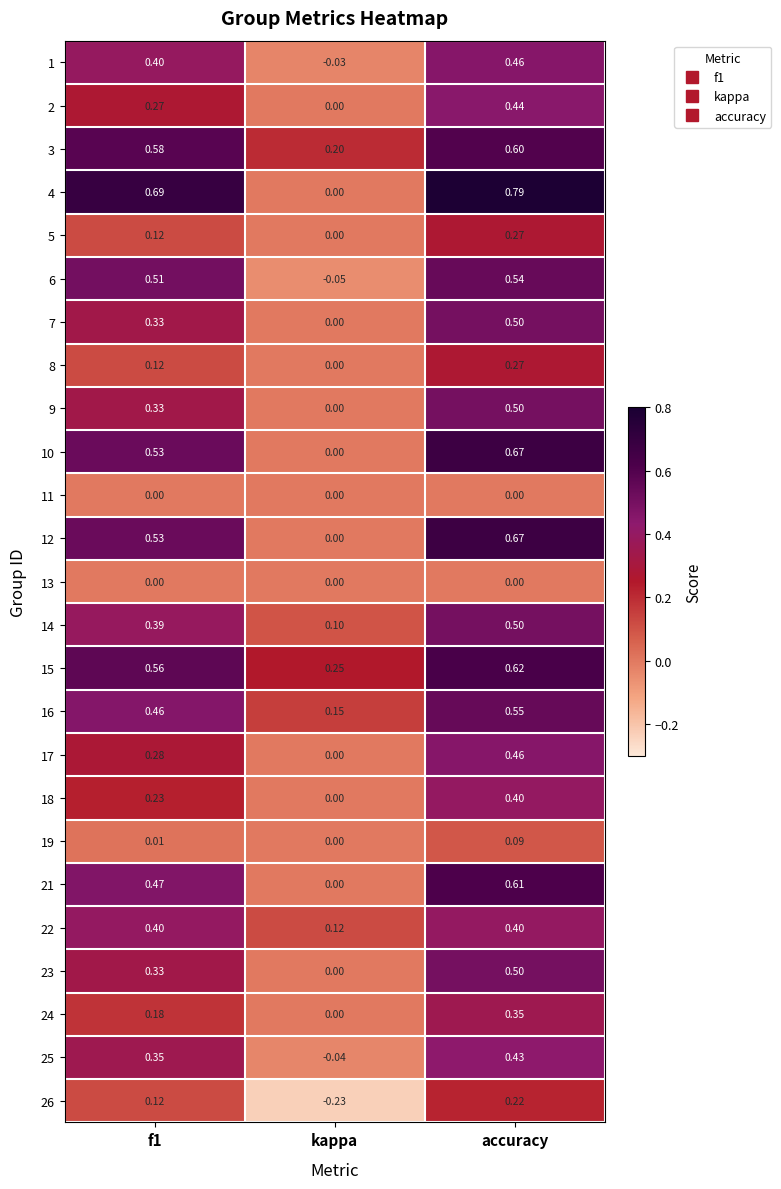

At which category does the chart reach its minimum across all series?

kappa